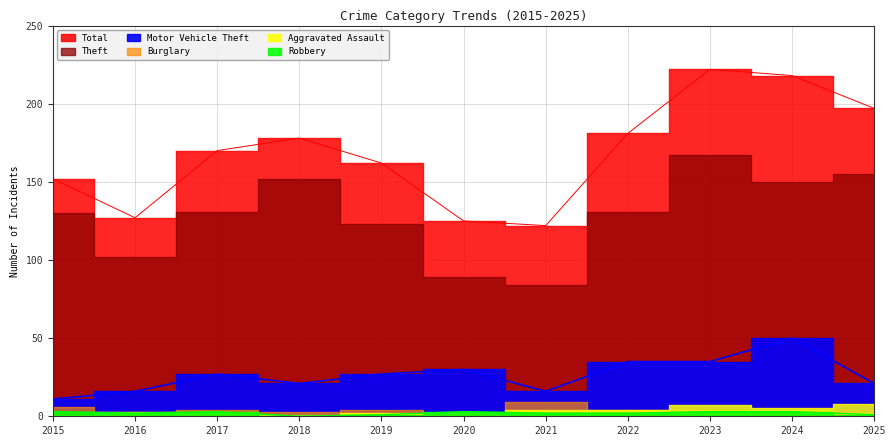

True or false: Total has more than 0 interior local peaks.

True